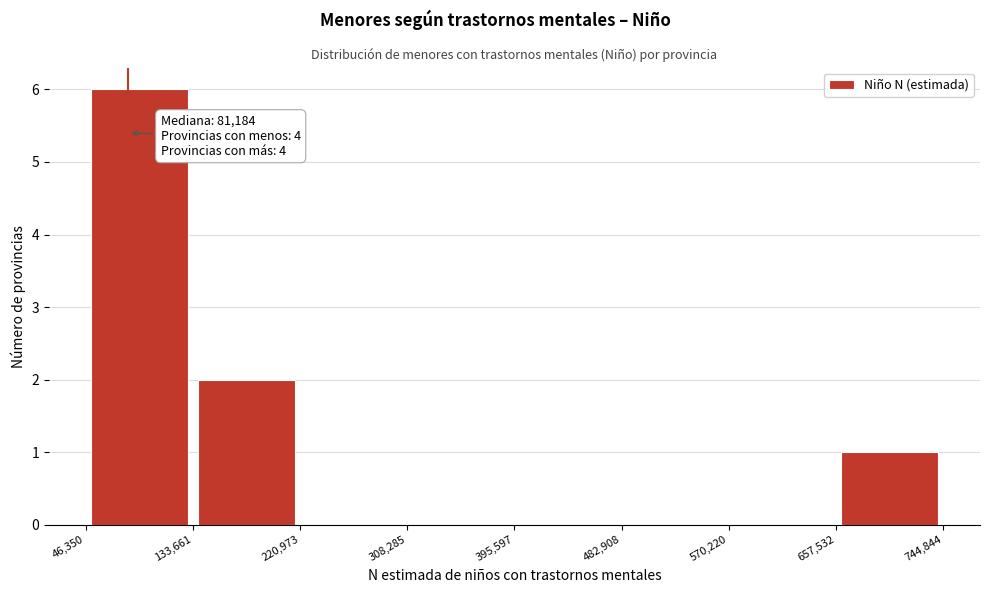

Over which range of the x-axis is the bar tallest?

46,350 to 133,661